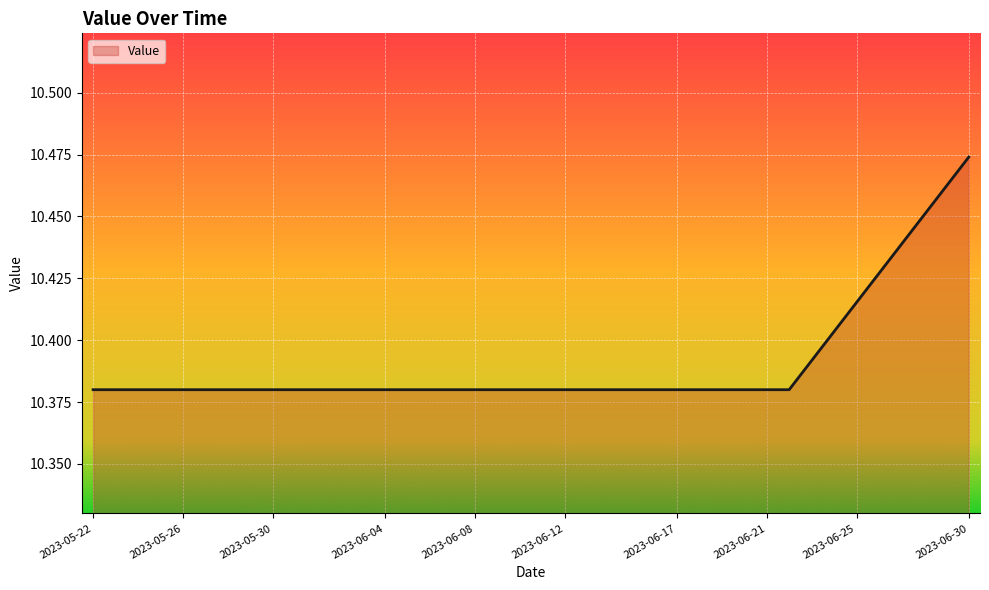

True or false: there are more than 0 points higher than both neighbors.

False